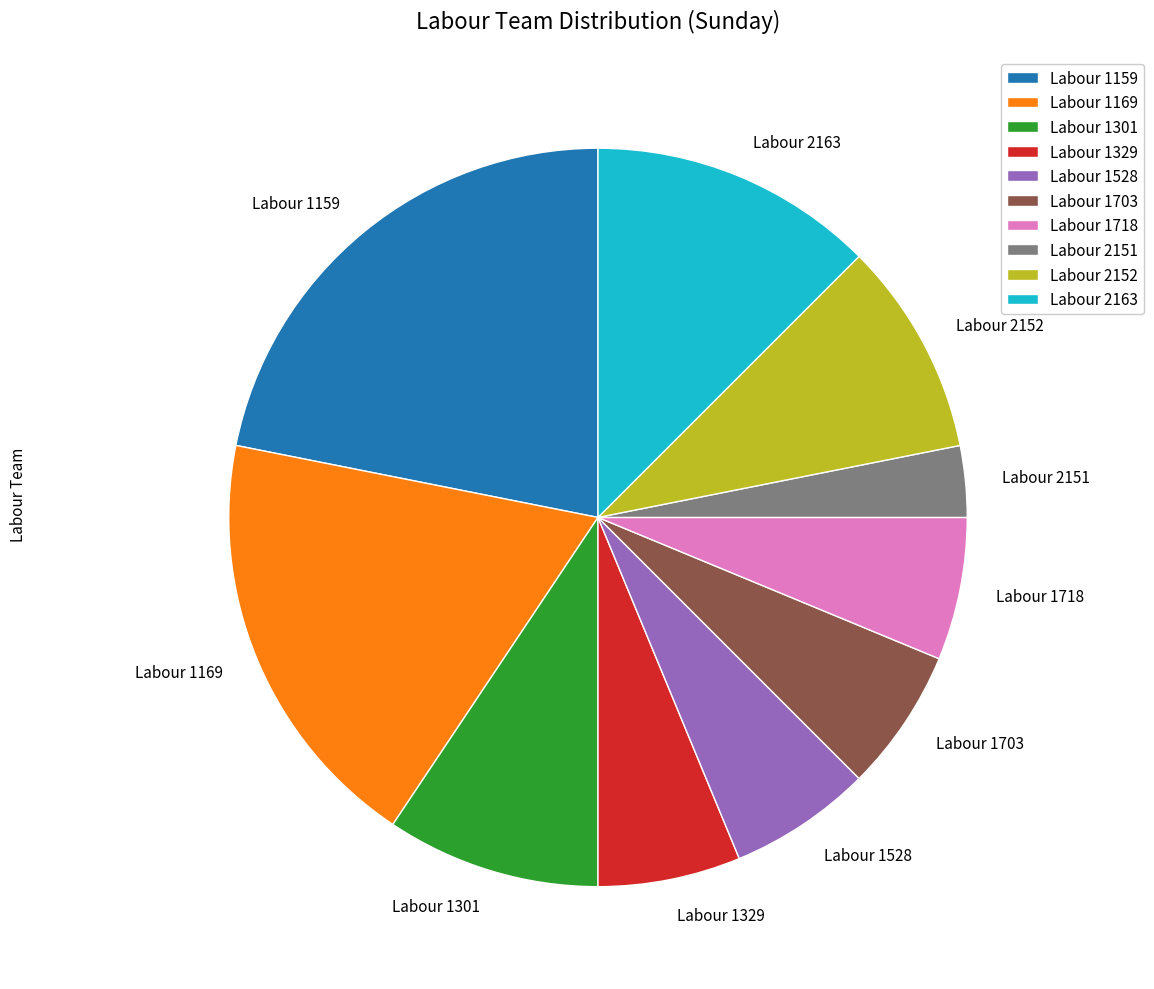

How many slices are in this pie chart?

10